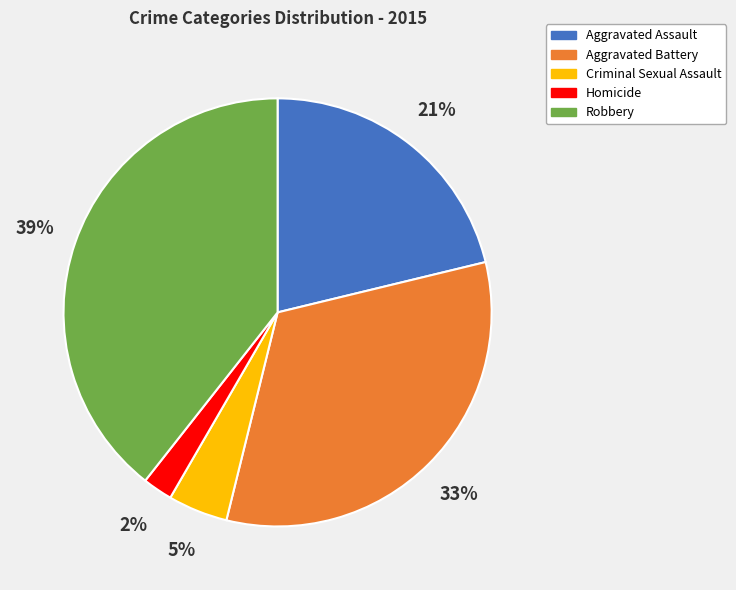

Combined, do Homicide and Aggravated Battery account for over 50%?

No